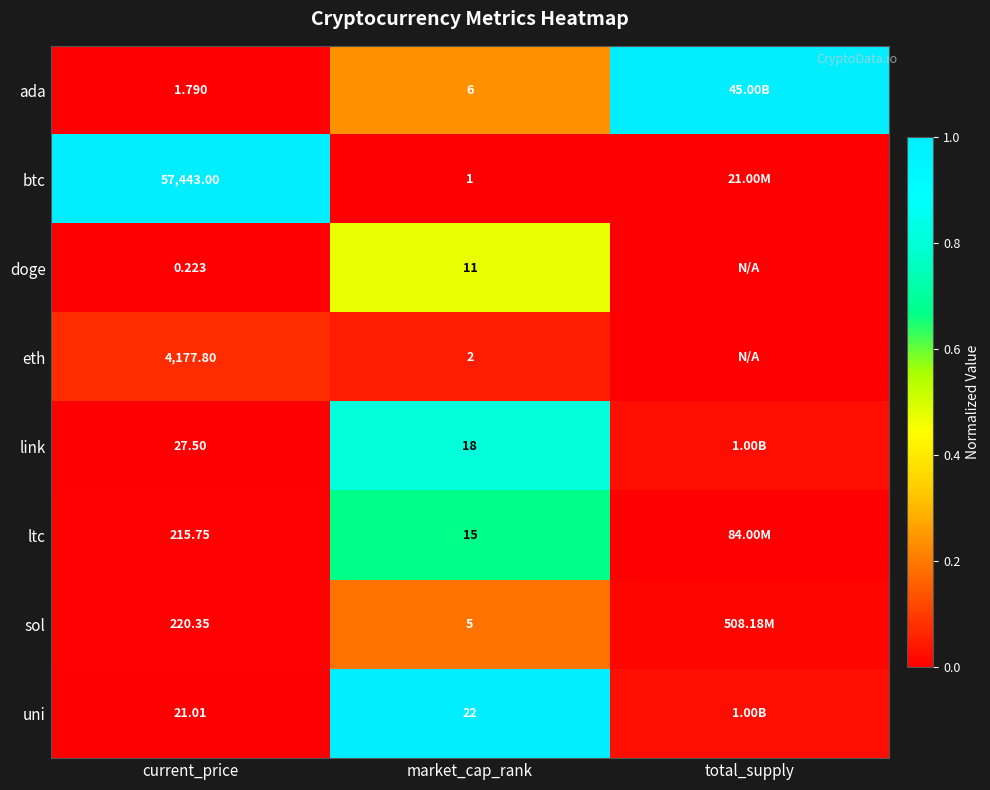

Rank the series at current_price from highest to lowest value.

btc, eth, sol, ltc, link, uni, ada, doge